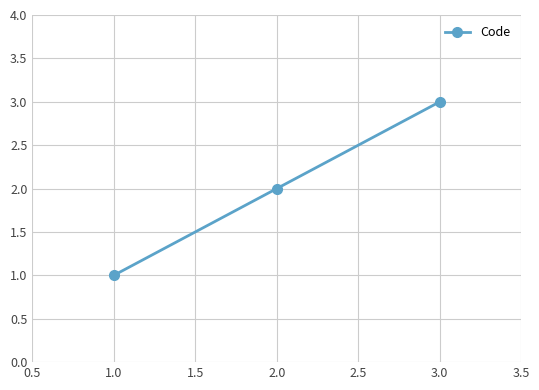

What is the change in value from 1.0 to 3.0?

+2